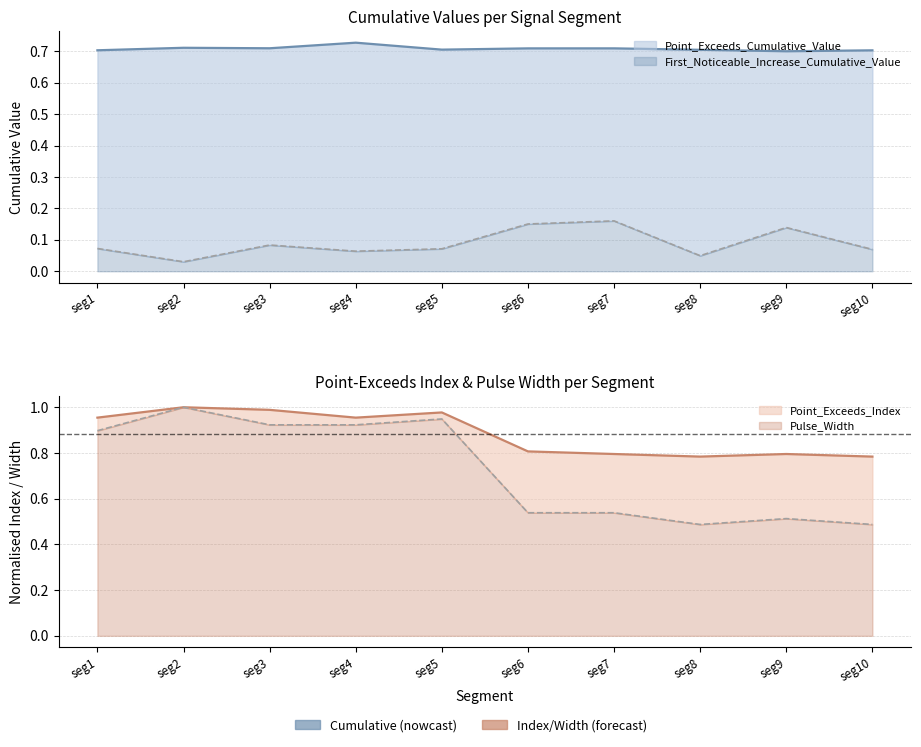

True or false: First_Noticeable_Increase_Cumulative_Value and Point_Exceeds_Cumulative_Value cross at least once.

False